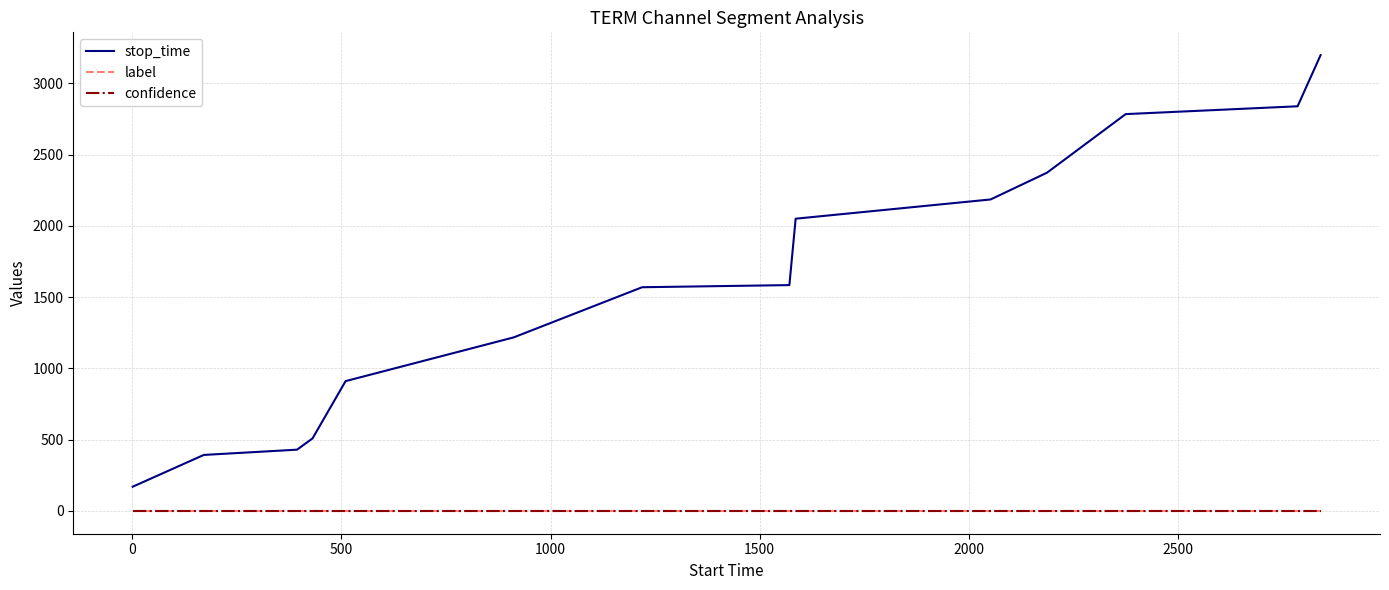

Which series has the largest total across all categories?

stop_time